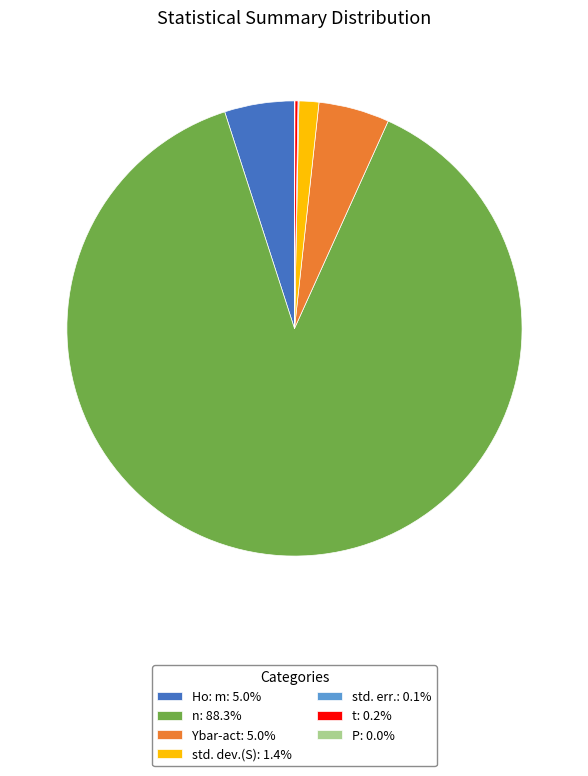

What is the majority slice?

n